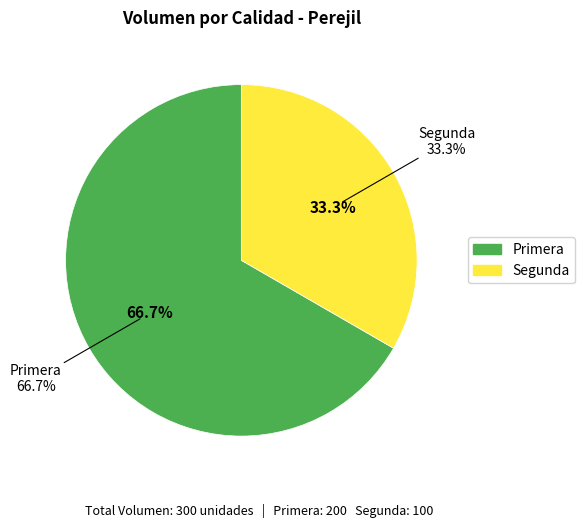

How many segments does this pie chart have?

2